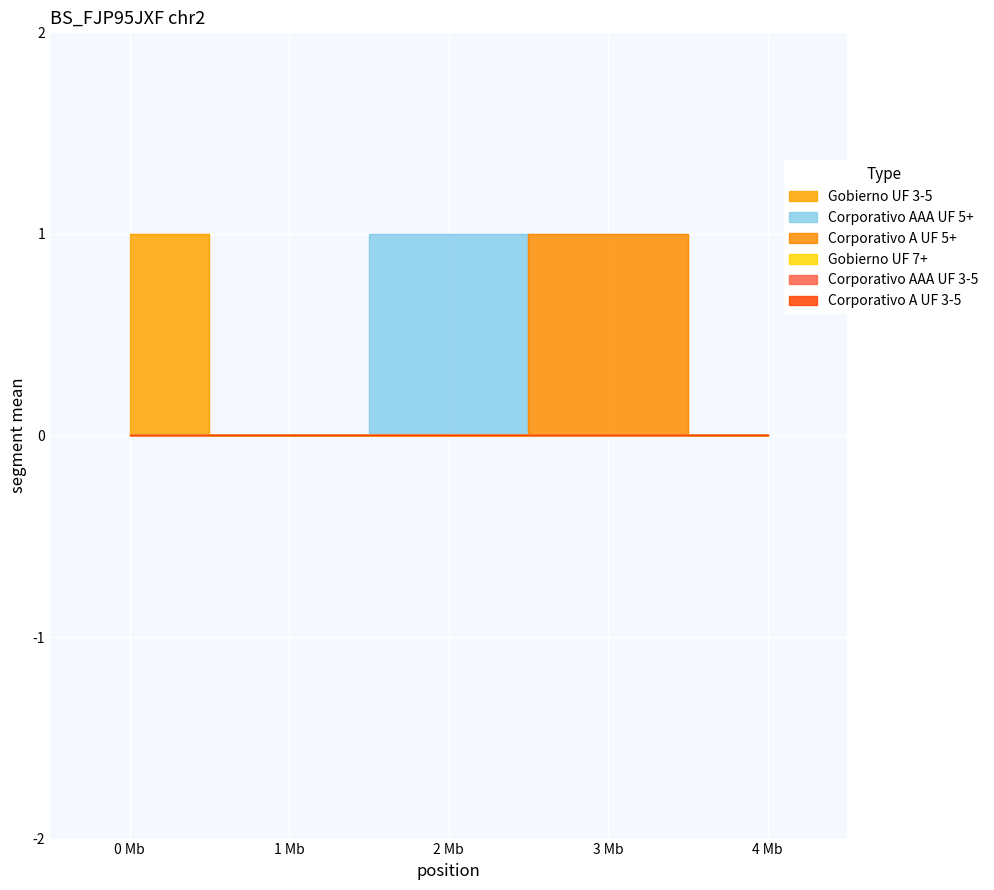

True or false: Corporativo AAA UF 5+ has more than 2 interior local peaks.

False